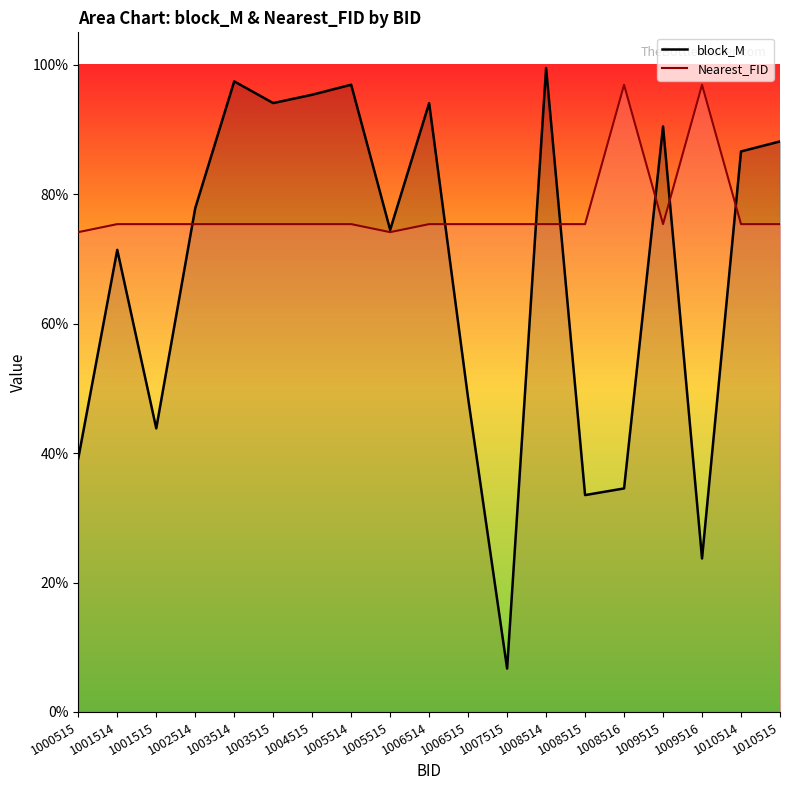

True or false: block_M and Nearest_FID cross at least once.

True